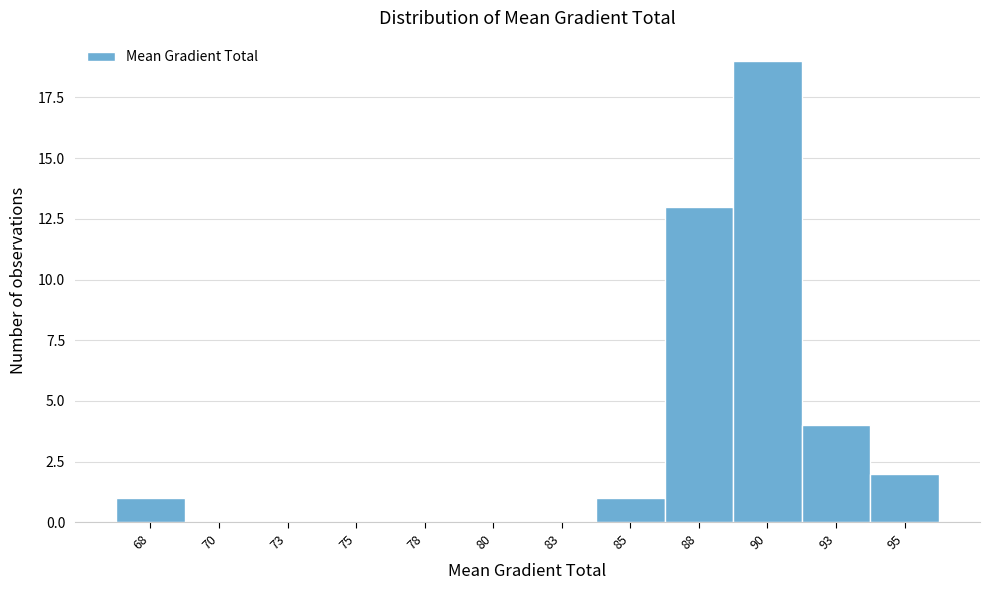

Reading right to left, extract all data points from this chart.

95=2	93=4	90=19	88=13	85=1	83=0	80=0	78=0	75=0	73=0	70=0	68=1